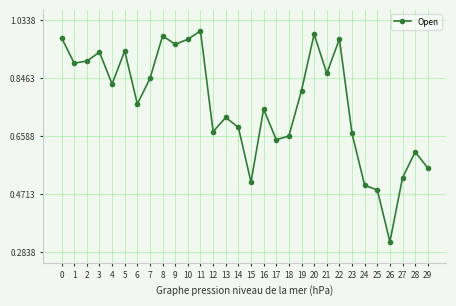

Which label corresponds to the largest value in the chart?

11